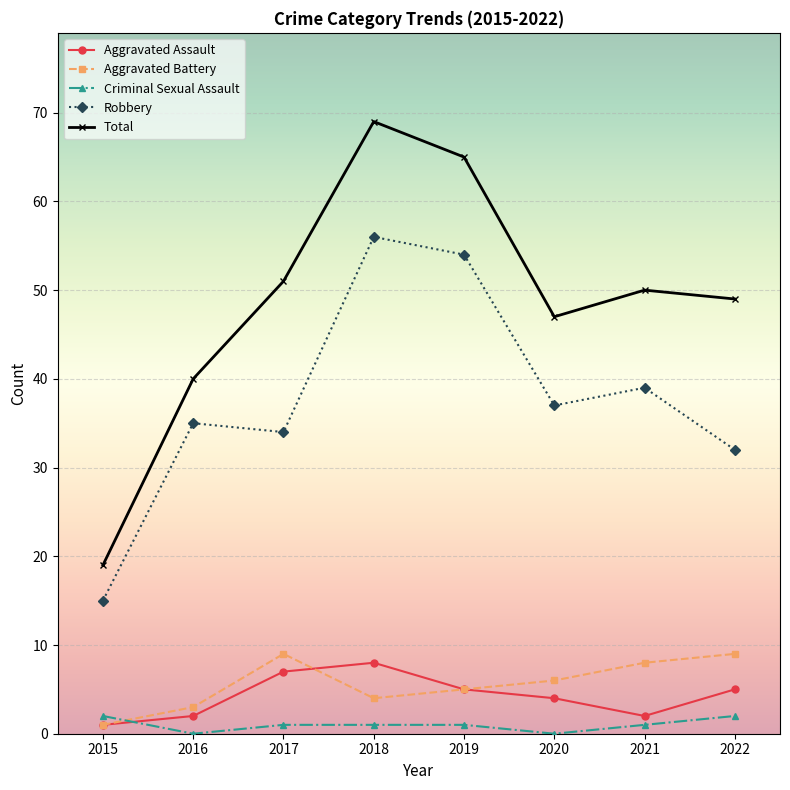

What is the difference between the highest and lowest values at 2022?

47